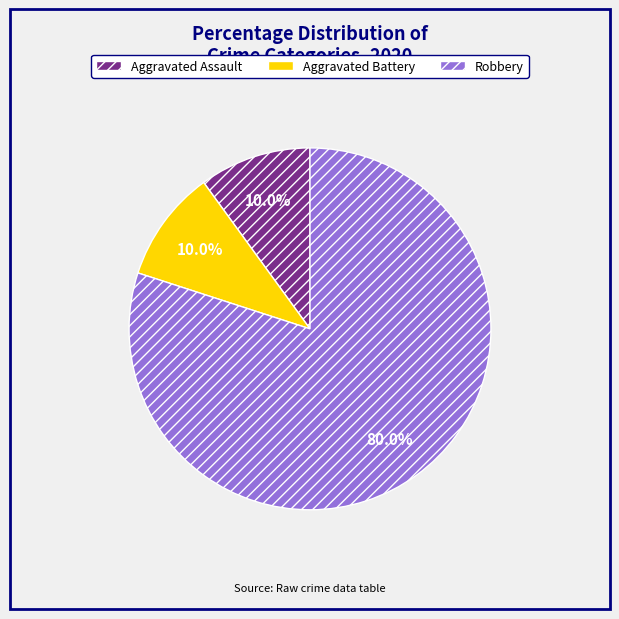

Does Aggravated Assault represent more than half of the total?

No